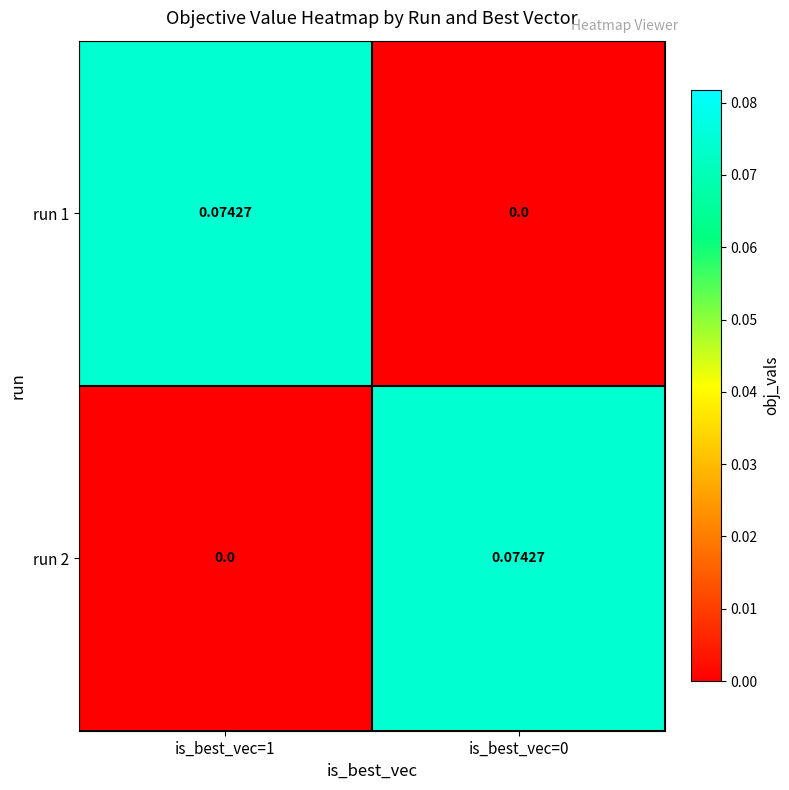

Is the value of run 1 at is_best_vec=0 greater than the value of run 2 at is_best_vec=0?

No